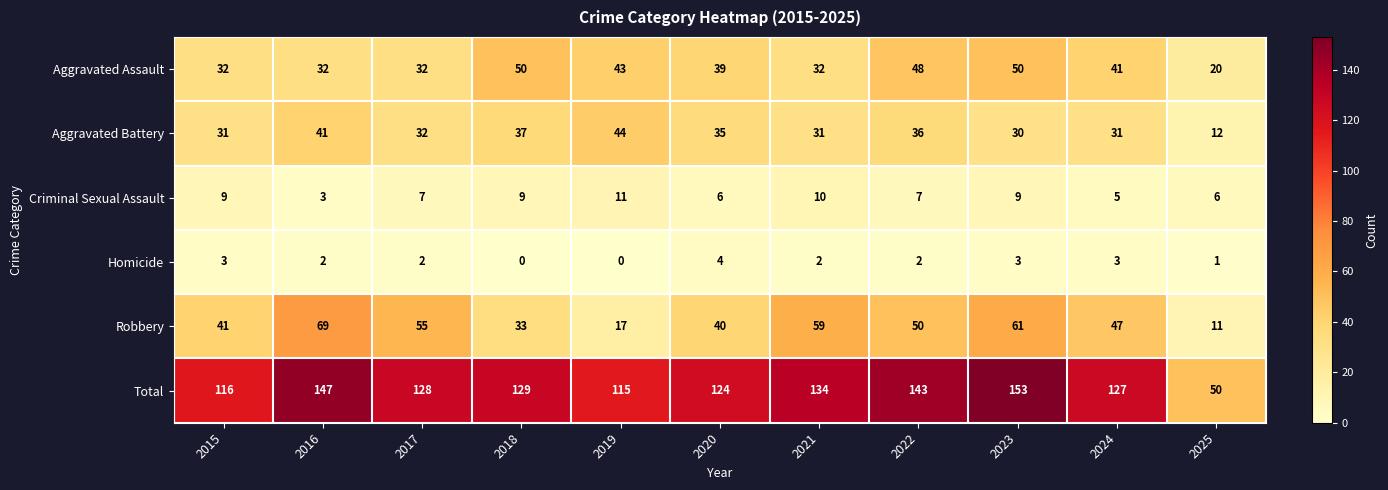

Rank the series at 2019 from lowest to highest value.

Homicide, Criminal Sexual Assault, Robbery, Aggravated Assault, Aggravated Battery, Total